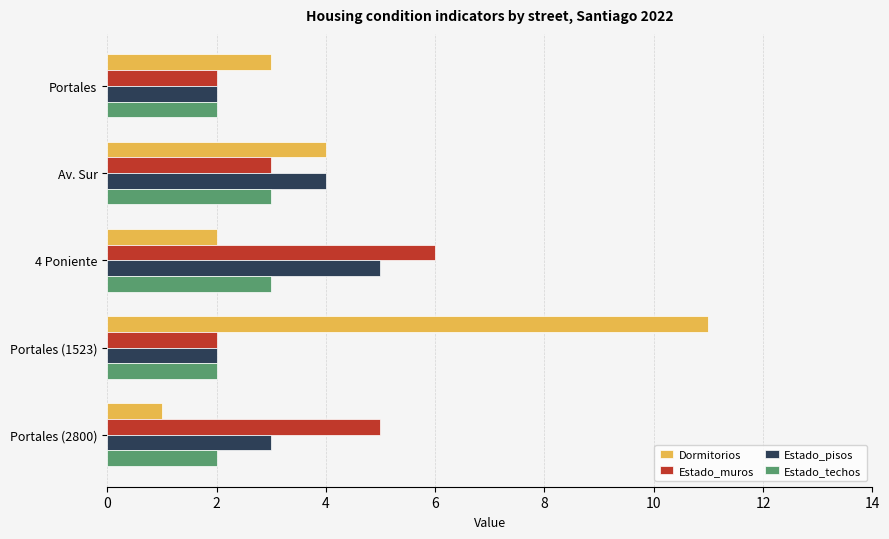

What is the difference between the maximum and minimum values in the Estado_muros series?

4